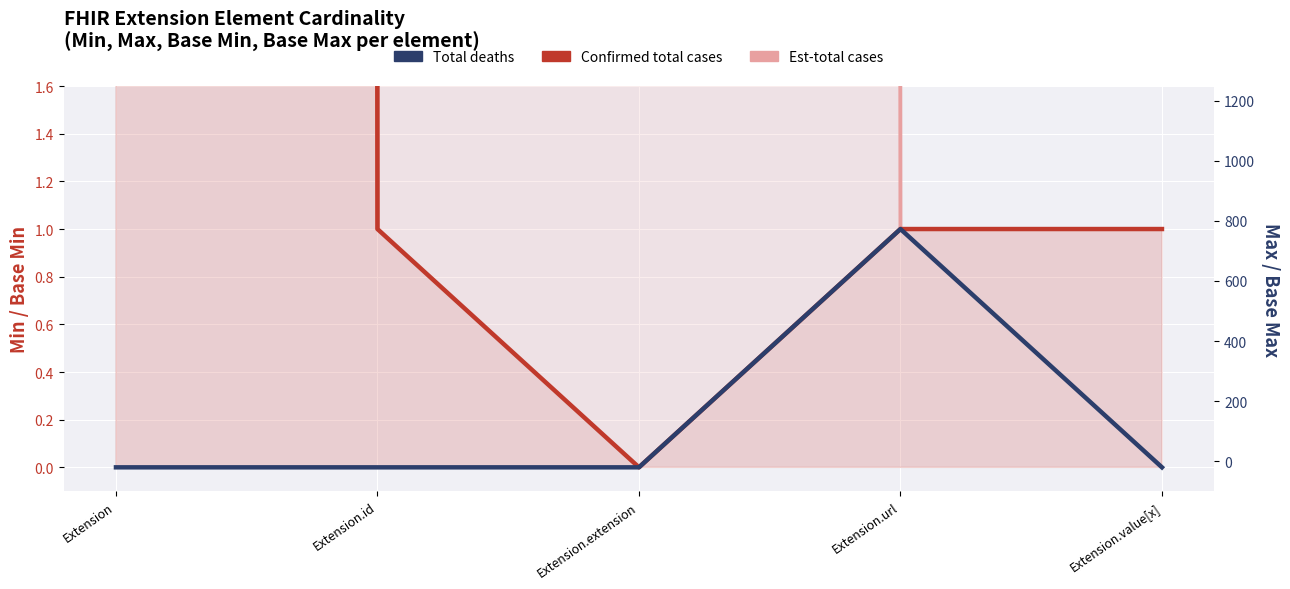

True or false: Base Min and Est-total cases intersect in this chart.

False